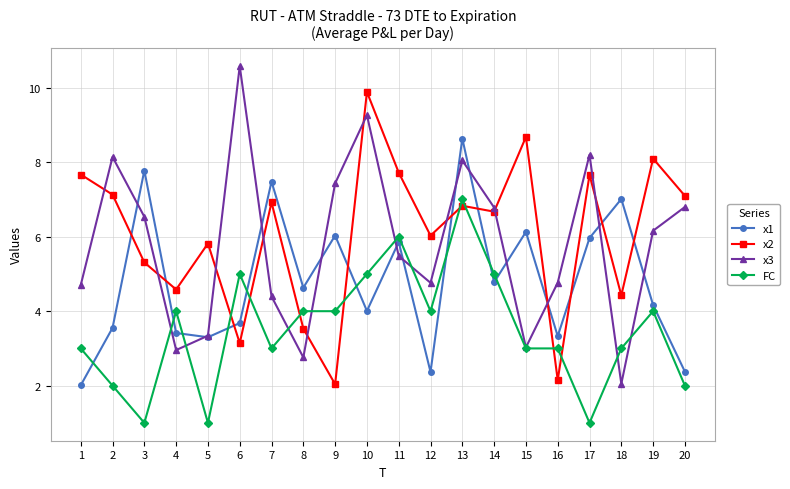

What is the average value of the x3 series?

5.8